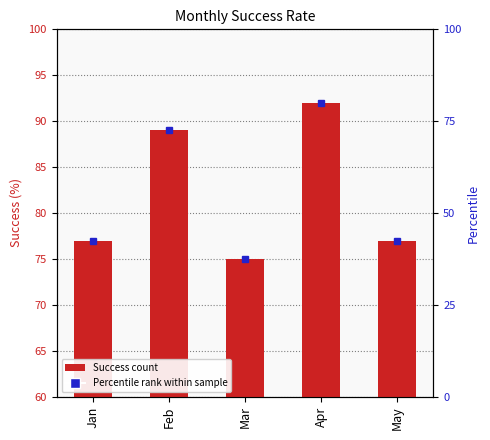

What is the change in value from Mar to Apr?

+17